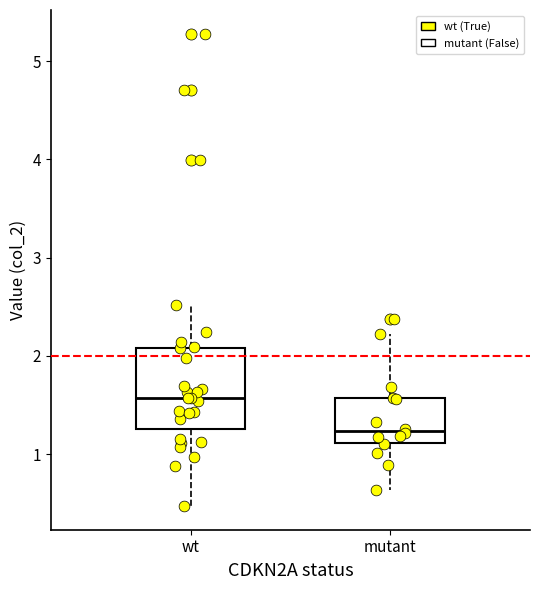

Reading left to right, read every box against the y-axis: the position of its median line, the range the box covers, and the ends of its whiskers. The values are not printed on the chart, so give them approximately, as read against the axis.

wt: median 1.6, box 1.3 to 2.1, whiskers 0.5 to 2.5
mutant: median 1.2, box 1.1 to 1.6, whiskers 0.6 to 2.2